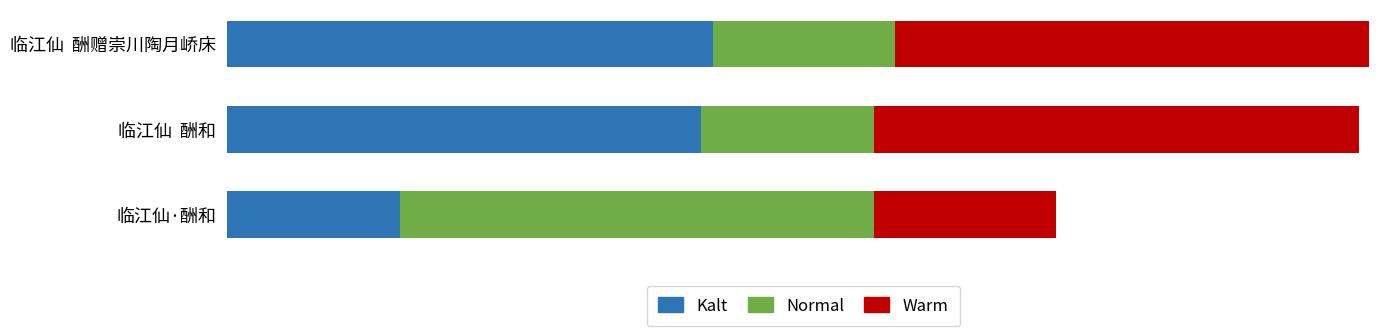

What are all the series names shown in the legend?

Kalt, Normal, Warm